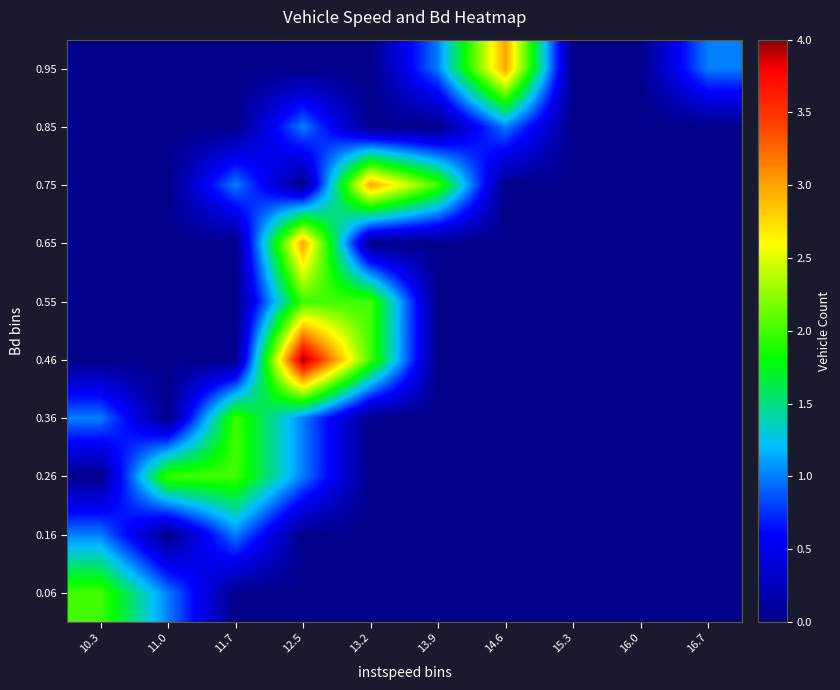

Which series has the largest total across all categories?

0.46